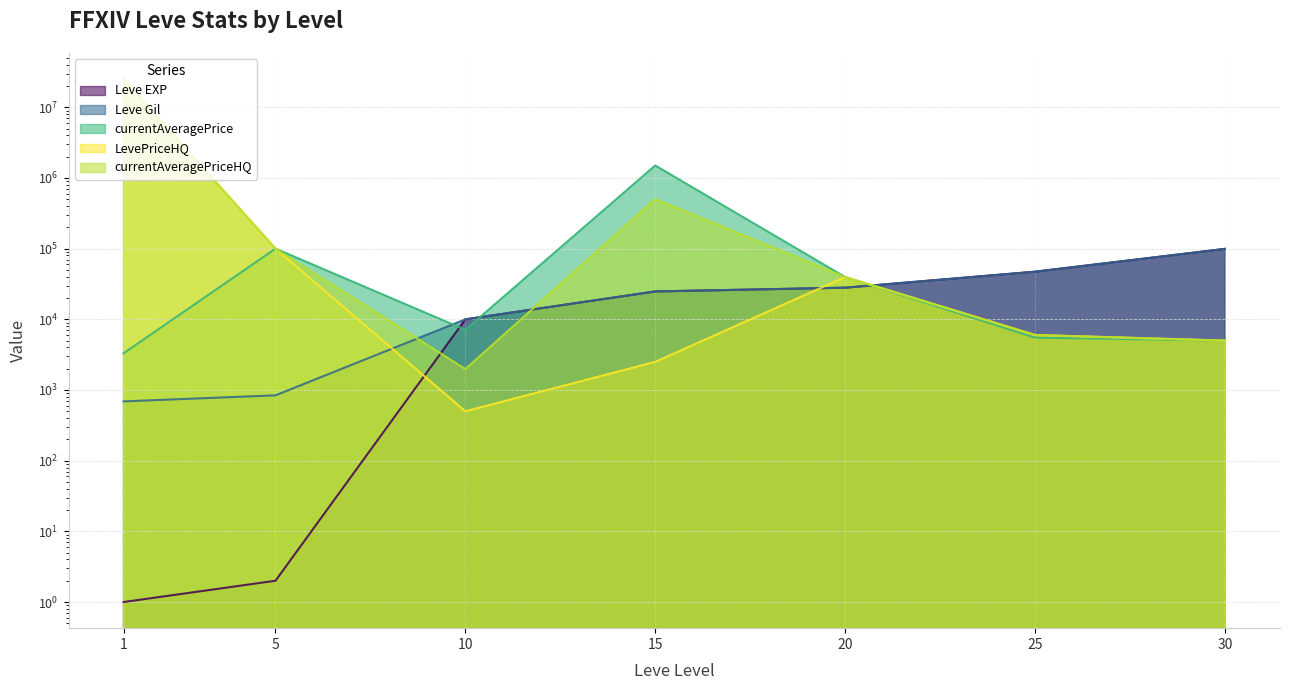

Which label corresponds to the largest value in the chart?

1